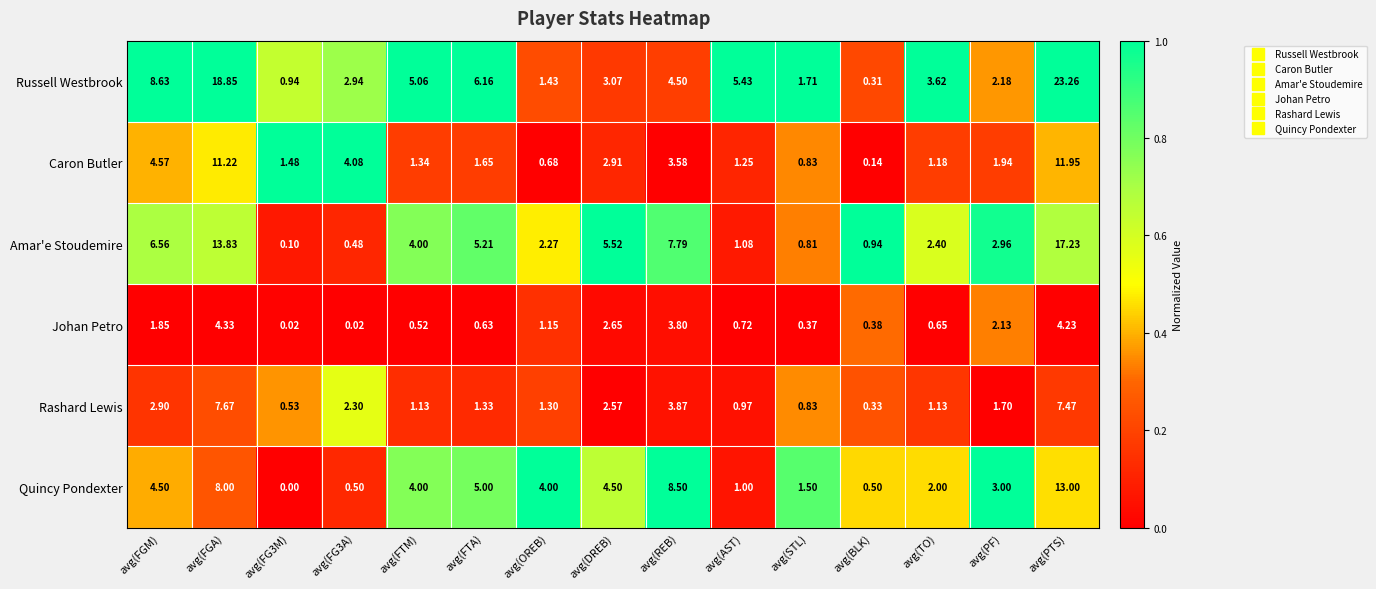

Which series has the widest spread of values?

Russell Westbrook